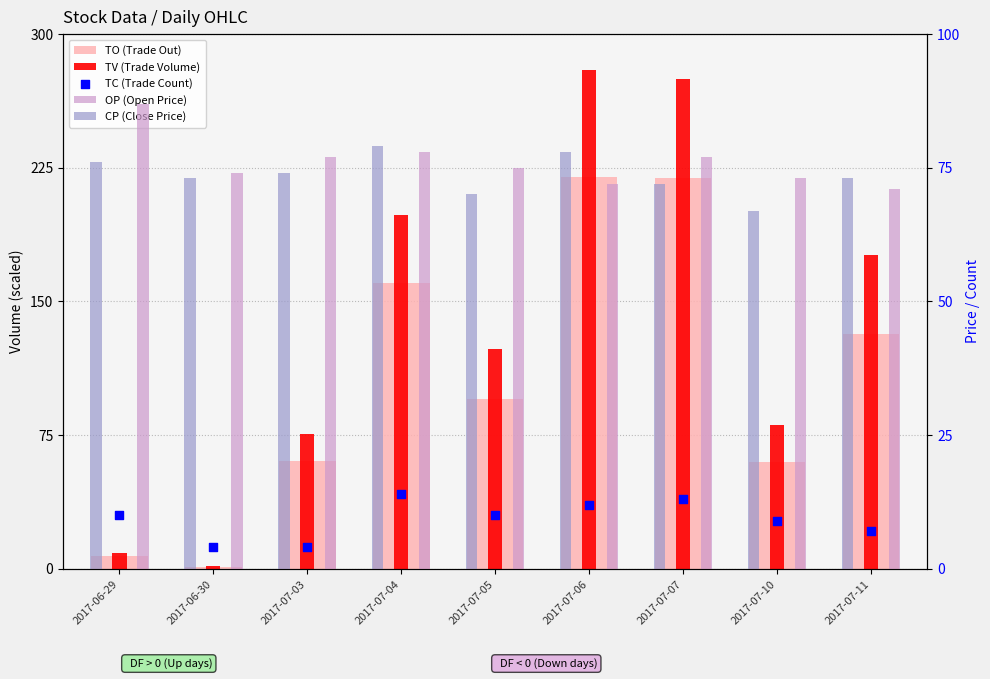

Which series has the largest total across all categories?

TV (Trade Volume)